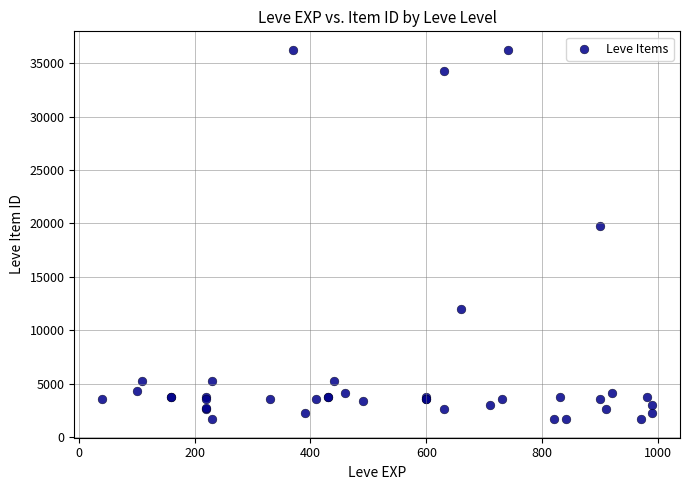

What Y value in the scatter plot is closest to 18967?

19744